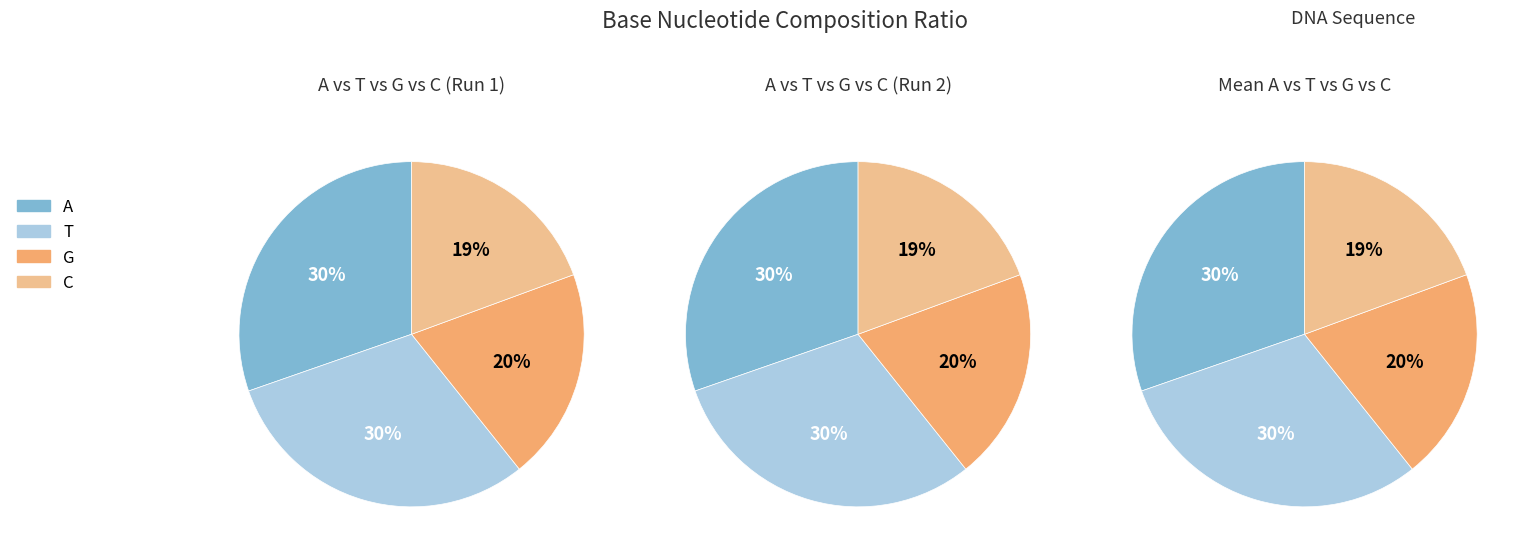

Which category has the biggest portion of the pie?

T